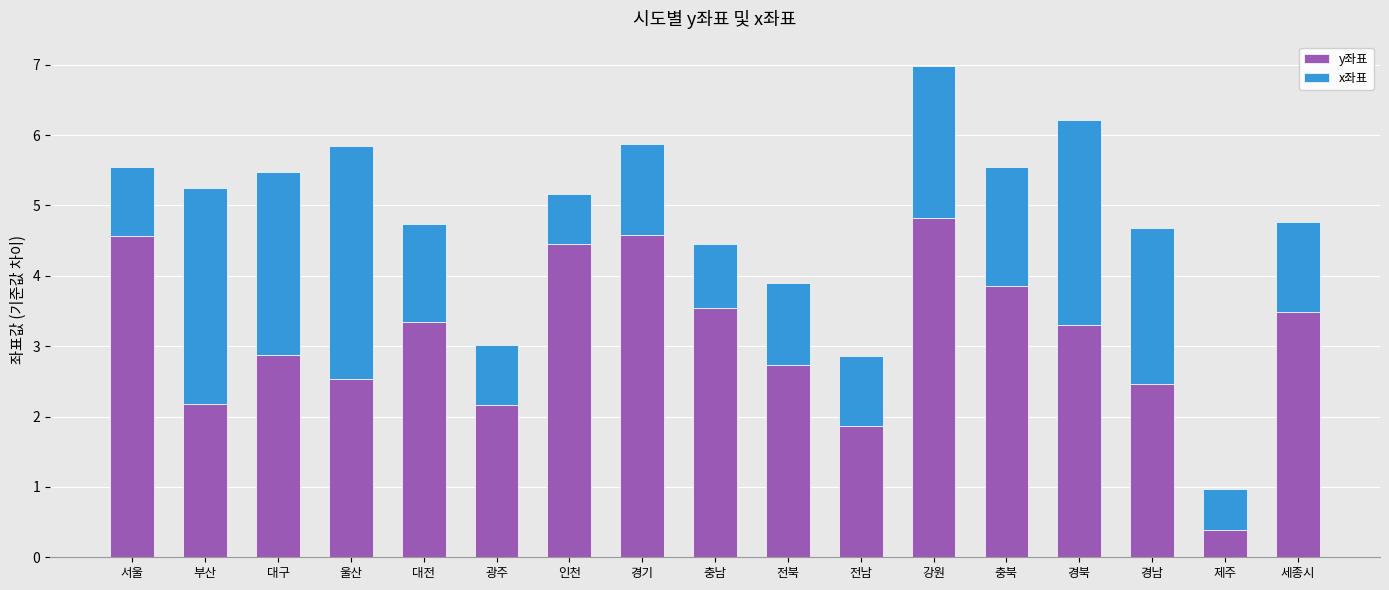

At which label does y좌표 first exceed 3?

서울